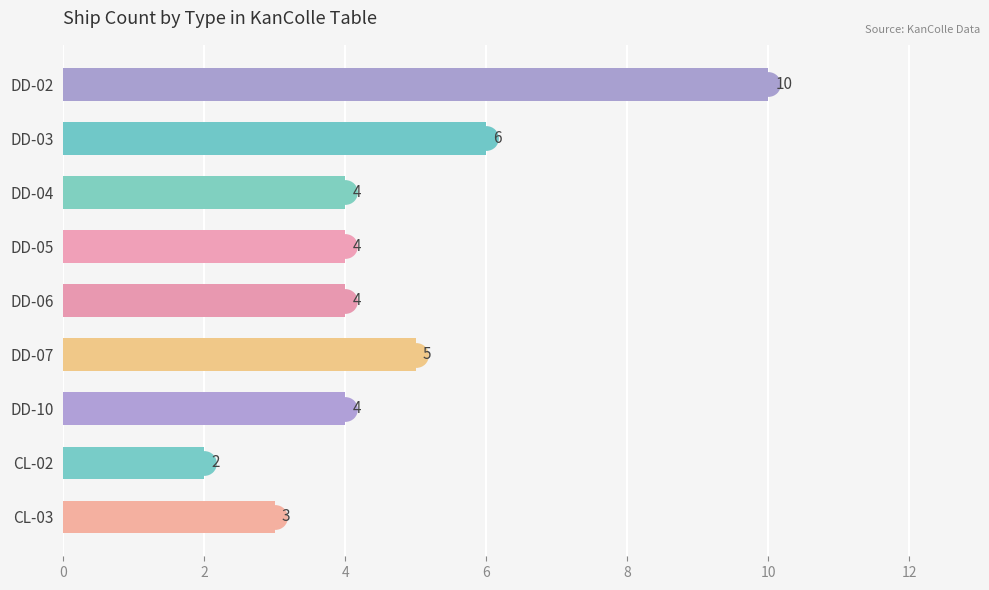

What is the value of the 1st bar from the left?

10